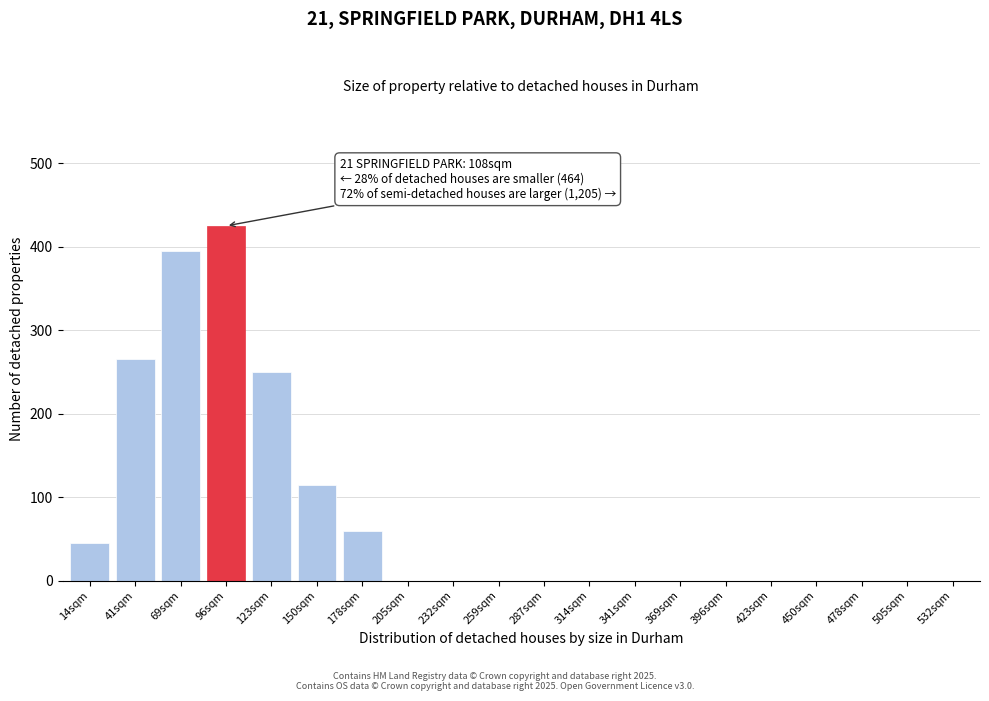

Reading left to right, what are all the values shown in this chart?

14sqm=45	41sqm=265	69sqm=395	96sqm=425	123sqm=250	150sqm=115	178sqm=60	205sqm=0	232sqm=0	259sqm=0	287sqm=0	314sqm=0	341sqm=0	369sqm=0	396sqm=0	423sqm=0	450sqm=0	478sqm=0	505sqm=0	532sqm=0